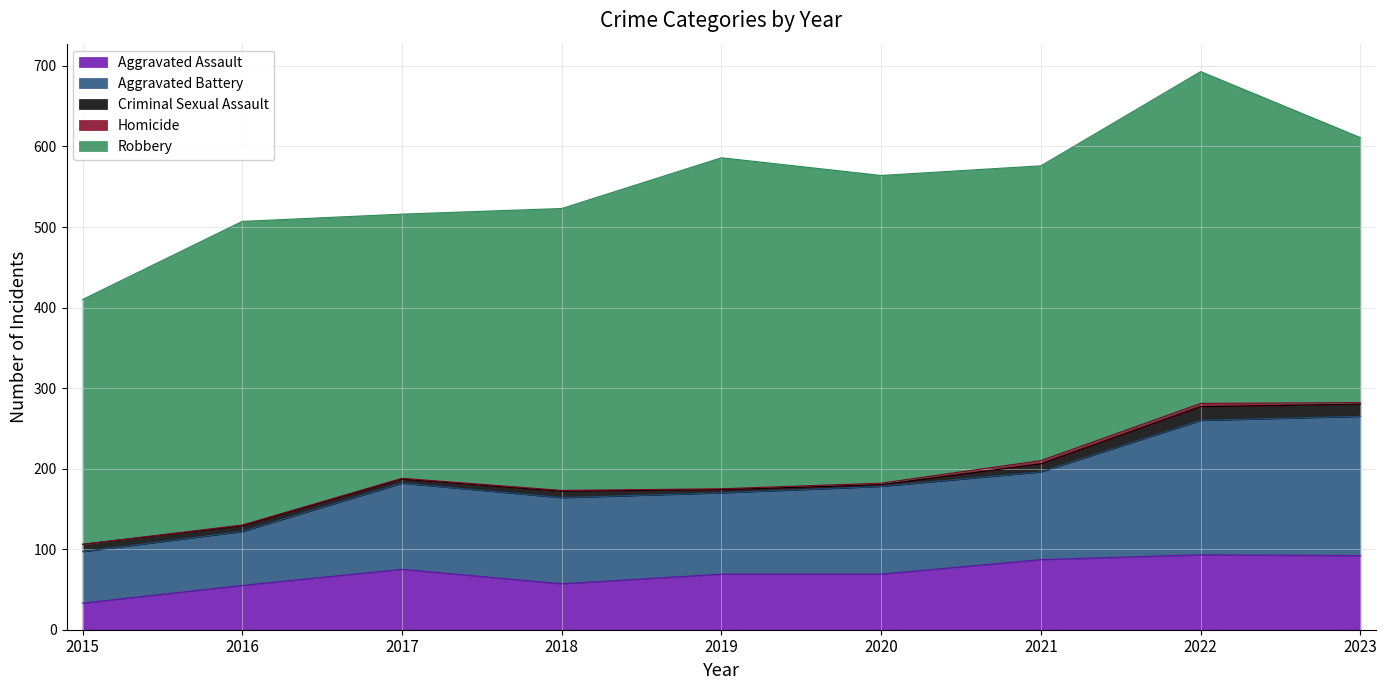

Rank the series at 2017 from lowest to highest value.

Homicide, Criminal Sexual Assault, Aggravated Assault, Aggravated Battery, Robbery